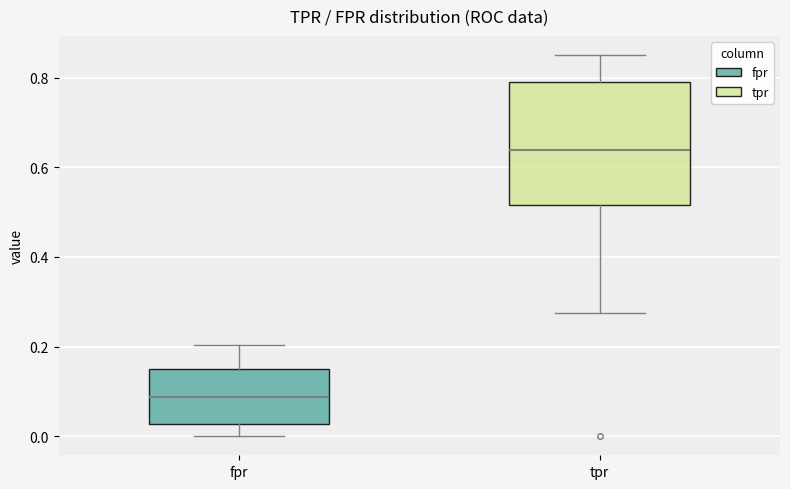

Reading left to right, transcribe this box plot: for each box, give where its median line is, the range the box spans, and where its two whiskers end, as read against the y-axis. The values are not printed on the chart, so give them approximately, as read against the axis.

fpr: median 0.08, box 0.02 to 0.16, whiskers 0.00 to 0.20
tpr: median 0.64, box 0.52 to 0.78, whiskers 0.28 to 0.86